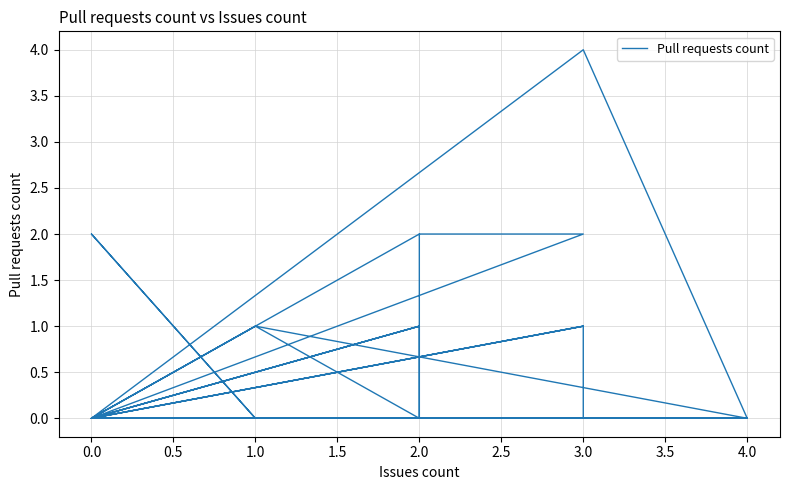

What value does the data have at 2.0?

1